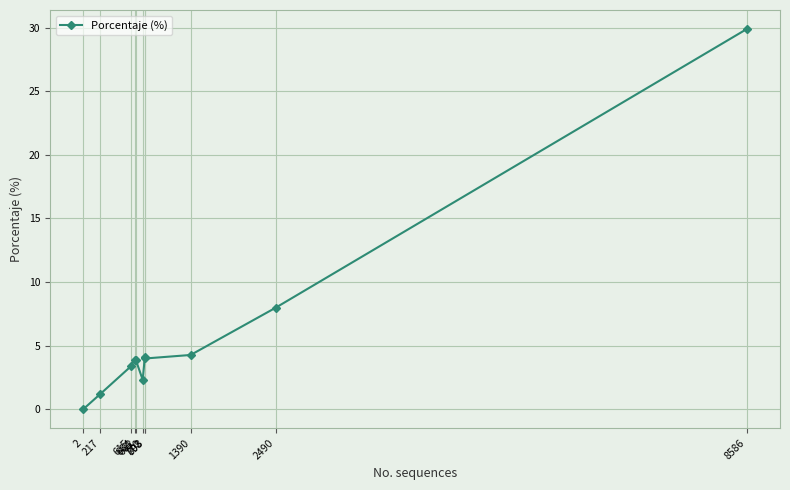

How many data points are less than 3?

3